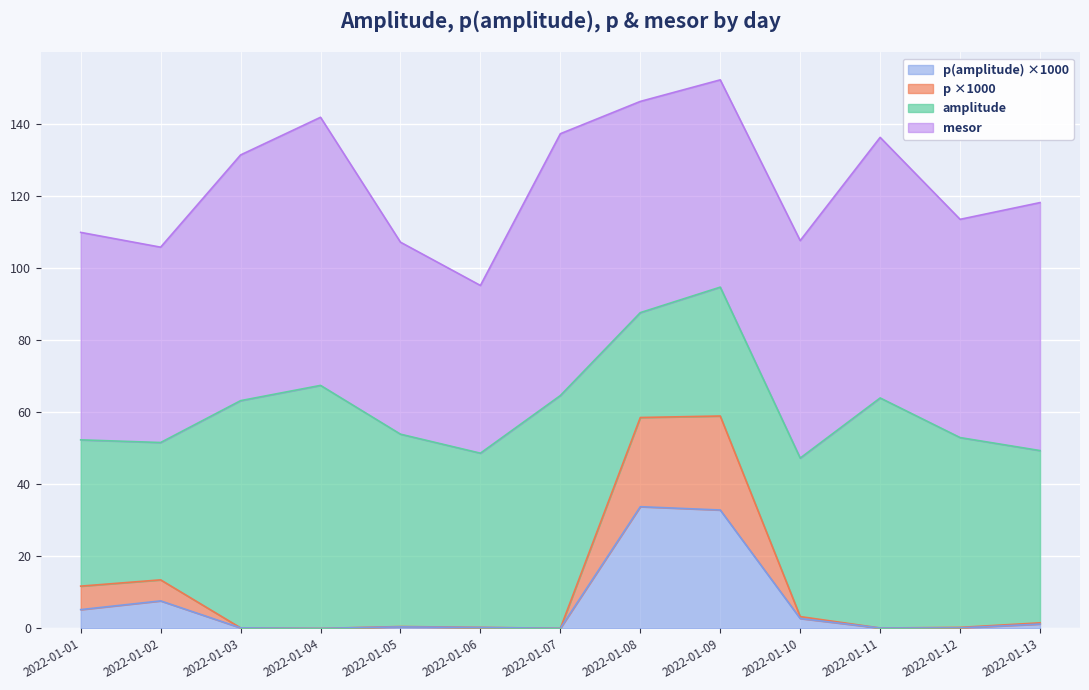

Is the value of p at 2022-01-06 greater than the value of p(amplitude) at 2022-01-07?

Yes